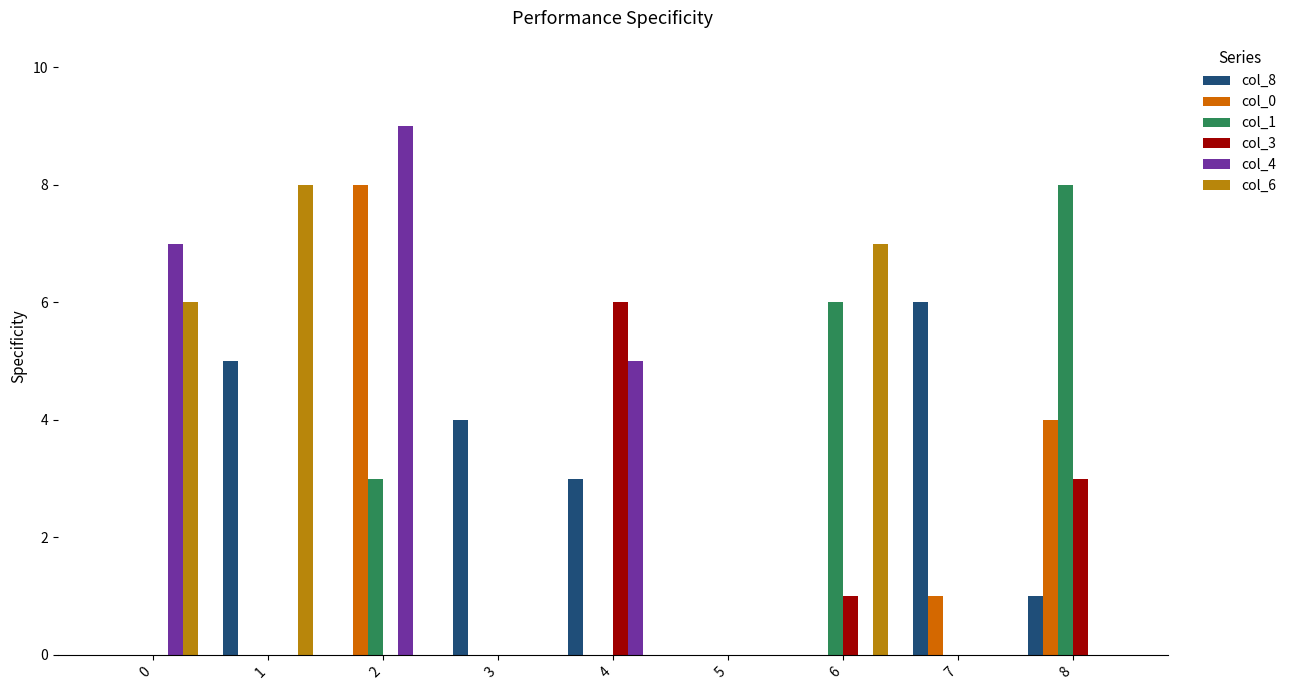

Reading left to right, transcribe all the data shown in this chart.

col_8: 0	5	0	4	3	0	0	6	1
col_0: 0	0	8	0	0	0	0	1	4
col_1: 0	0	3	0	0	0	6	0	8
col_3: 0	0	0	0	6	0	1	0	3
col_4: 7	0	9	0	5	0	0	0	0
col_6: 6	8	0	0	0	0	7	0	0